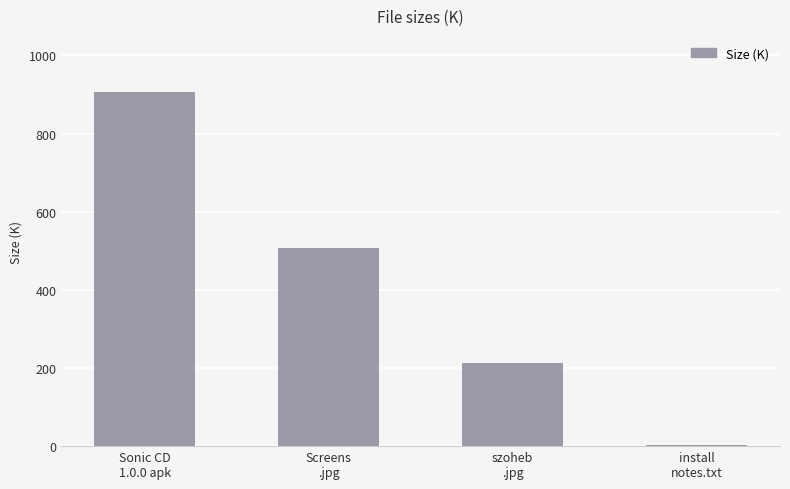

Which label corresponds to the smallest value in the chart?

install
notes.txt